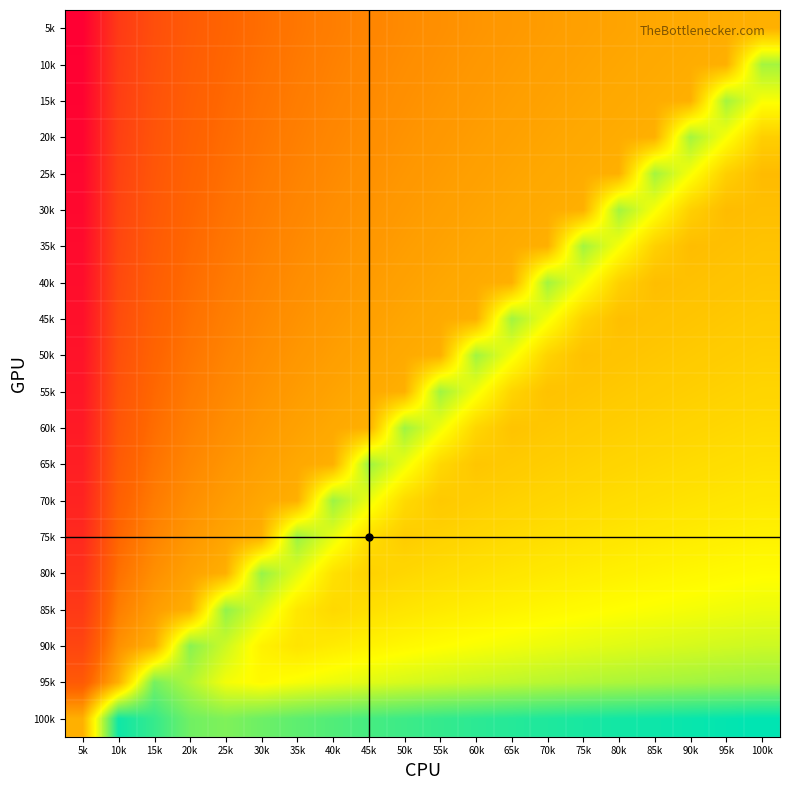

Count the number of data series in this chart.

20